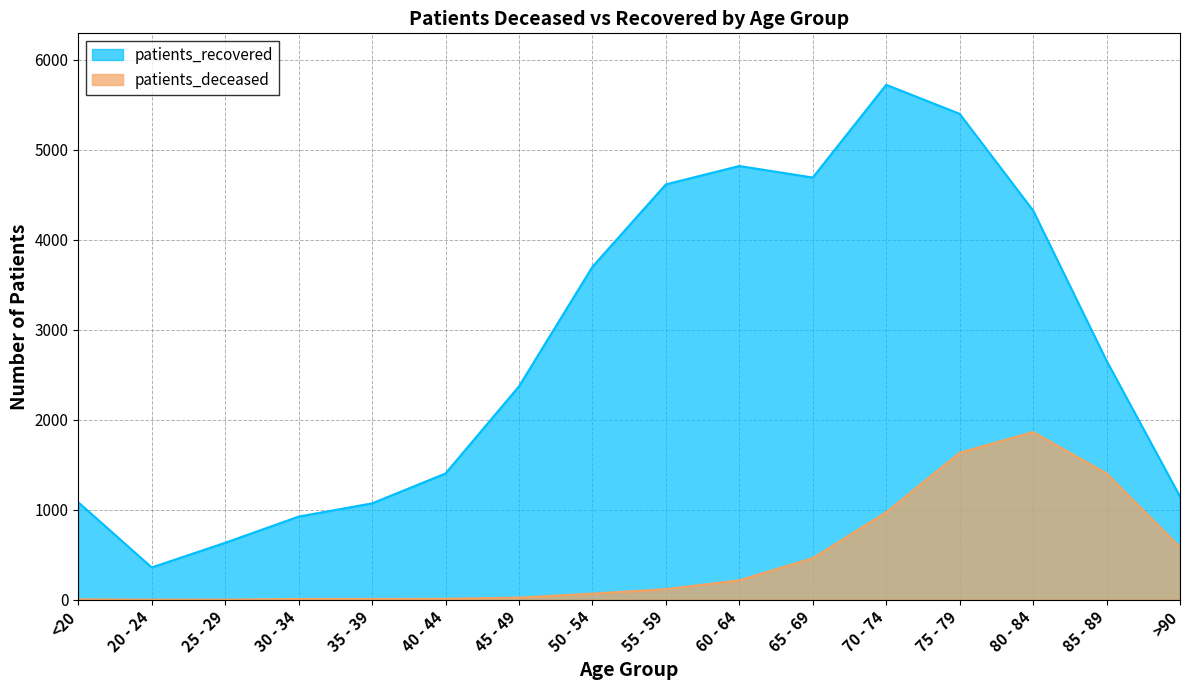

Rank the series by their average value, from highest to lowest.

patients_recovered, patients_deceased